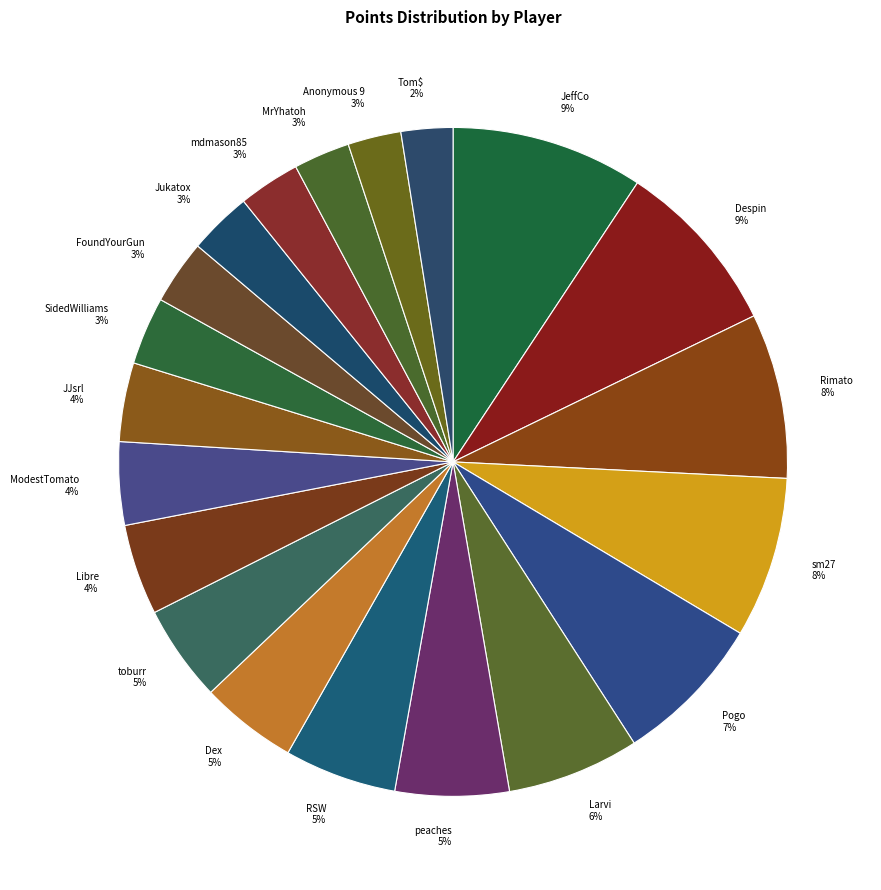

Between RSW 5% and Larvi 6%, which is larger?

Larvi 6%